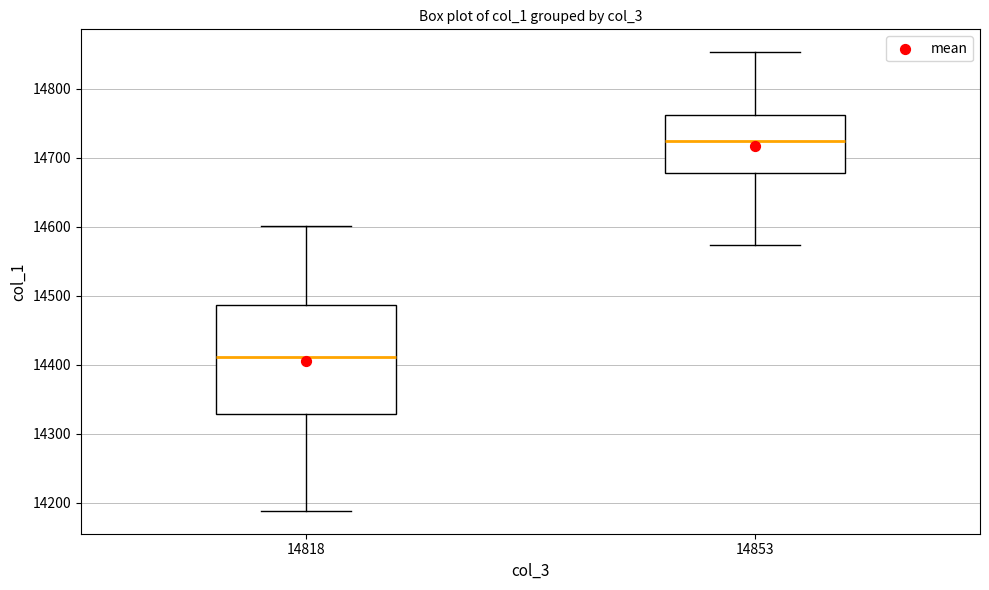

Where is the upper edge of the box at x = 14853 on the y-axis? The values are not printed on the chart, so give them approximately, as read against the axis.

14760